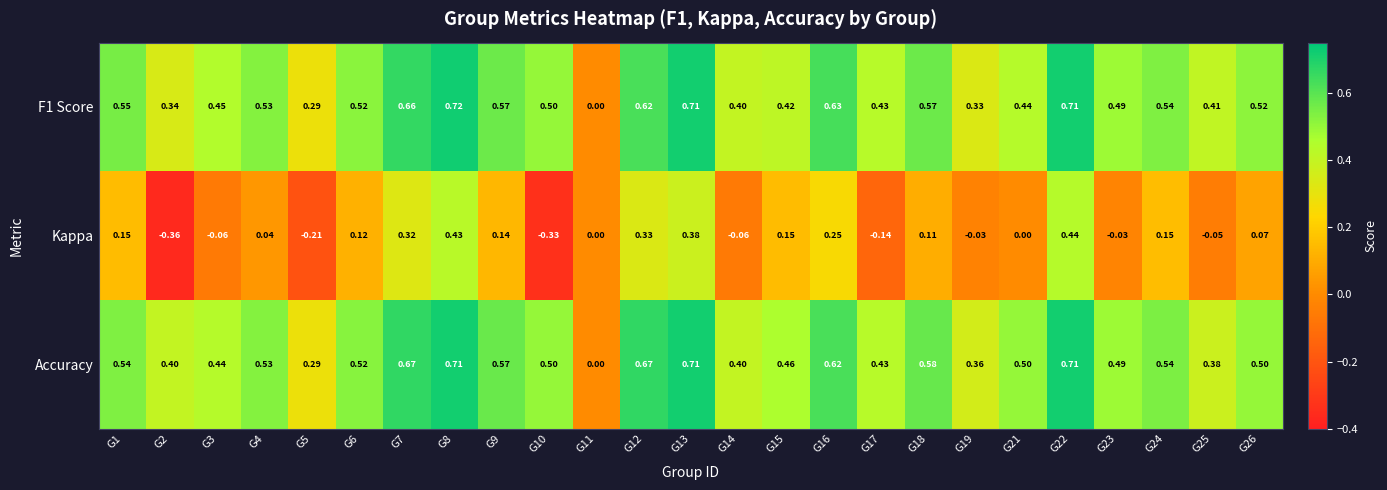

Which series has the largest total across all categories?

Accuracy